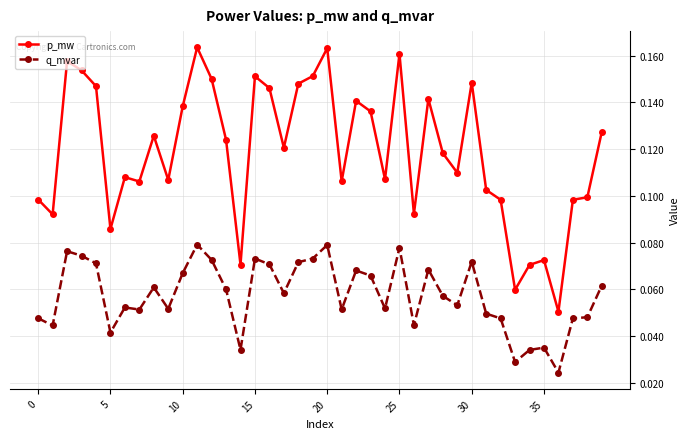

What is the sum of all p_mw values?

4.7